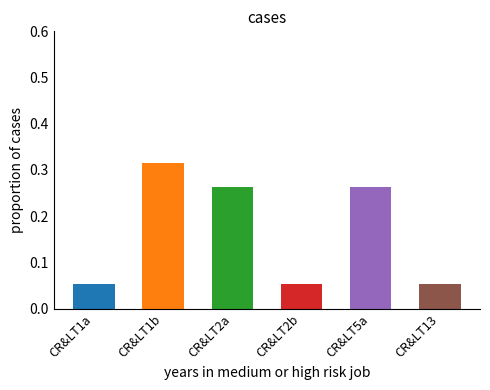

What is the sum of all values?

1.0